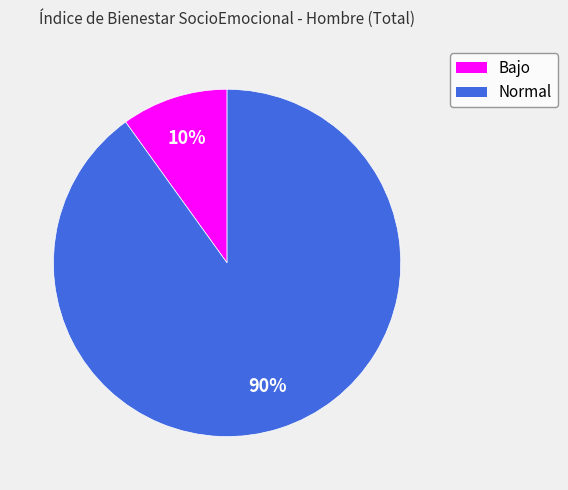

Between Normal and Bajo, which is larger?

Normal